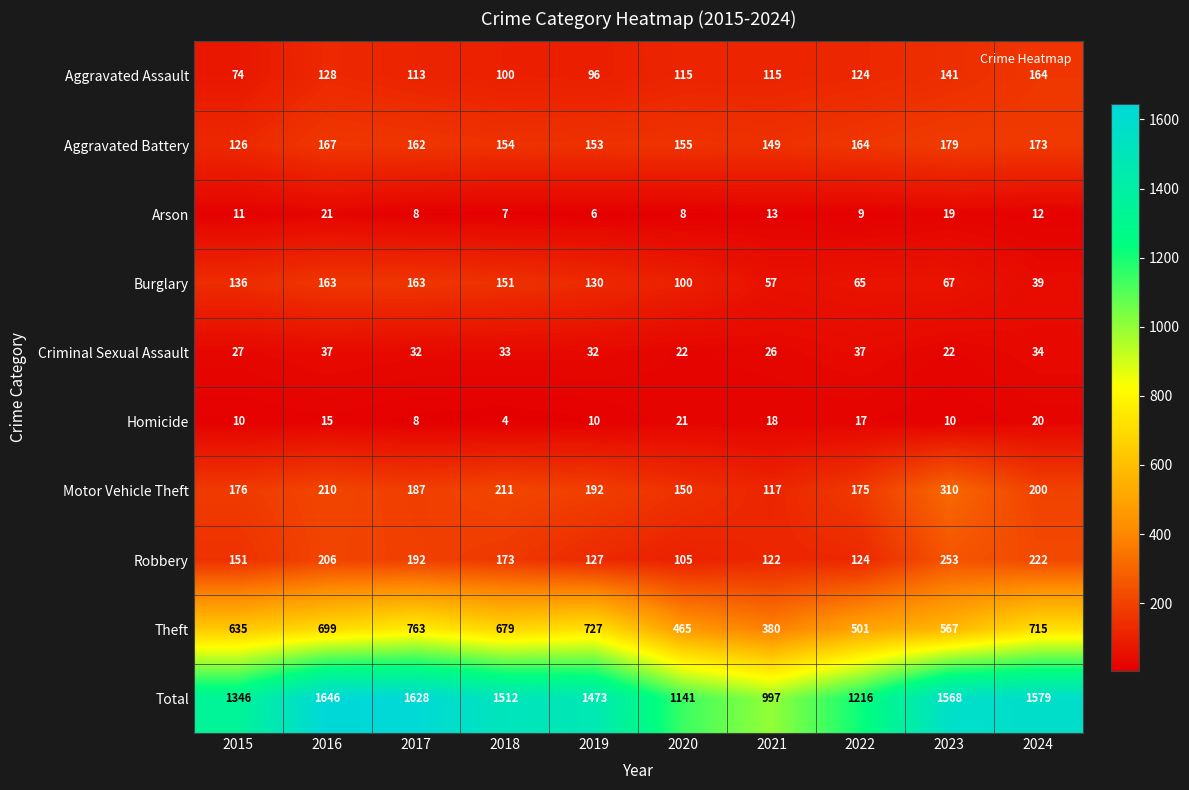

Which series has the largest total across all categories?

Total